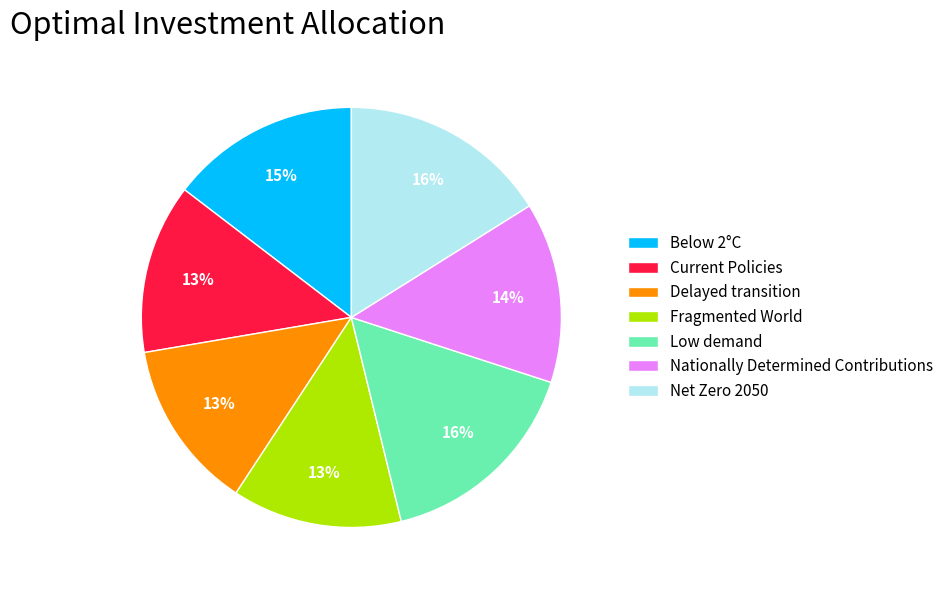

To the nearest percent, what percentage of the pie is Fragmented World?

13%